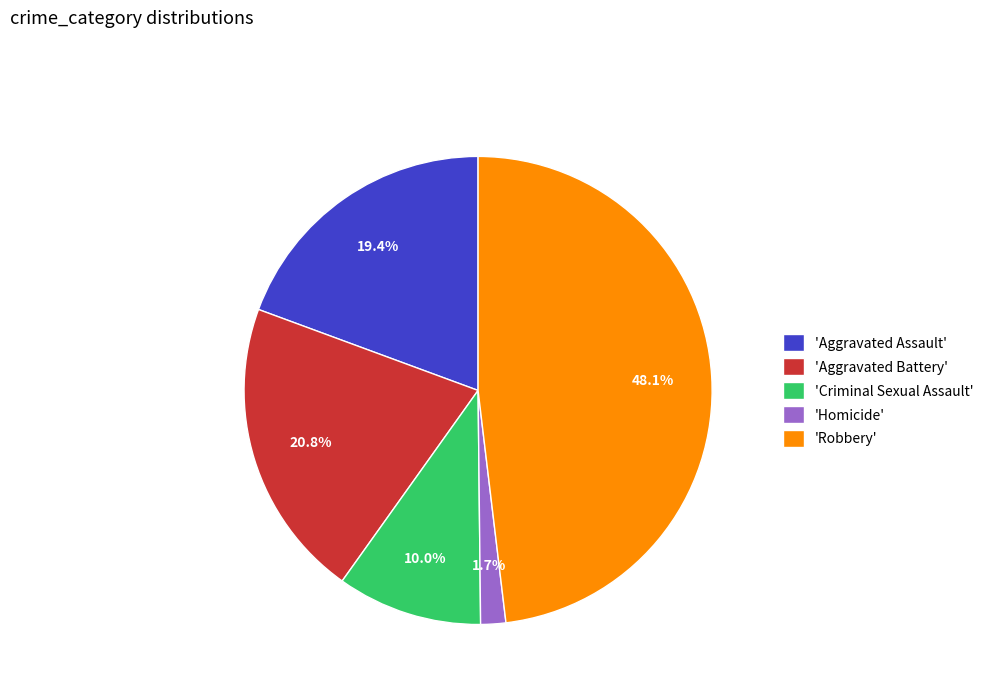

Rank the categories by value from highest to lowest.

'Robbery', 'Aggravated Battery', 'Aggravated Assault', 'Criminal Sexual Assault', 'Homicide'